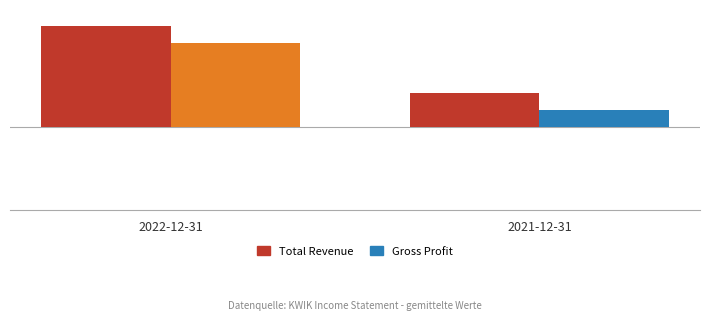

What value does the Total Revenue series have at 2022-12-31, to the nearest 5?

600